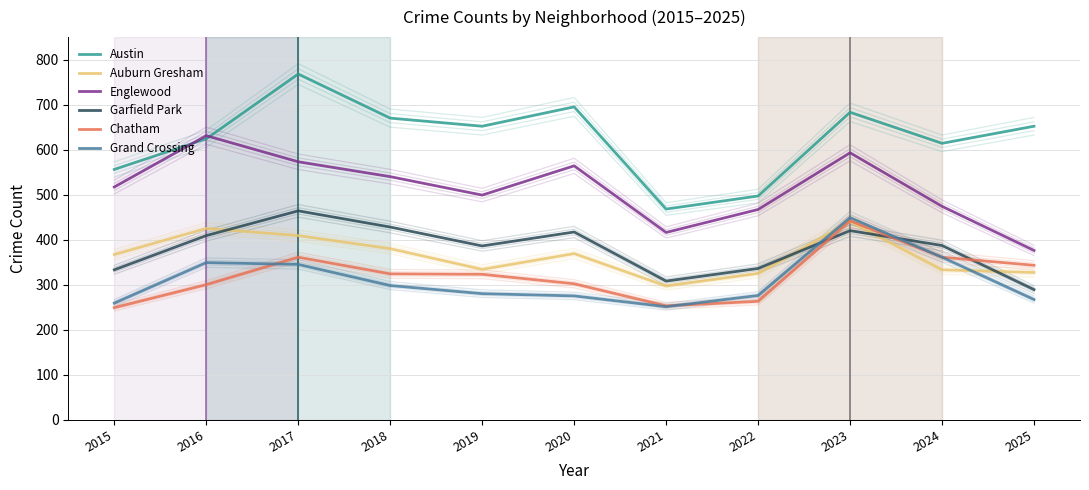

How many series are shown in this chart?

6